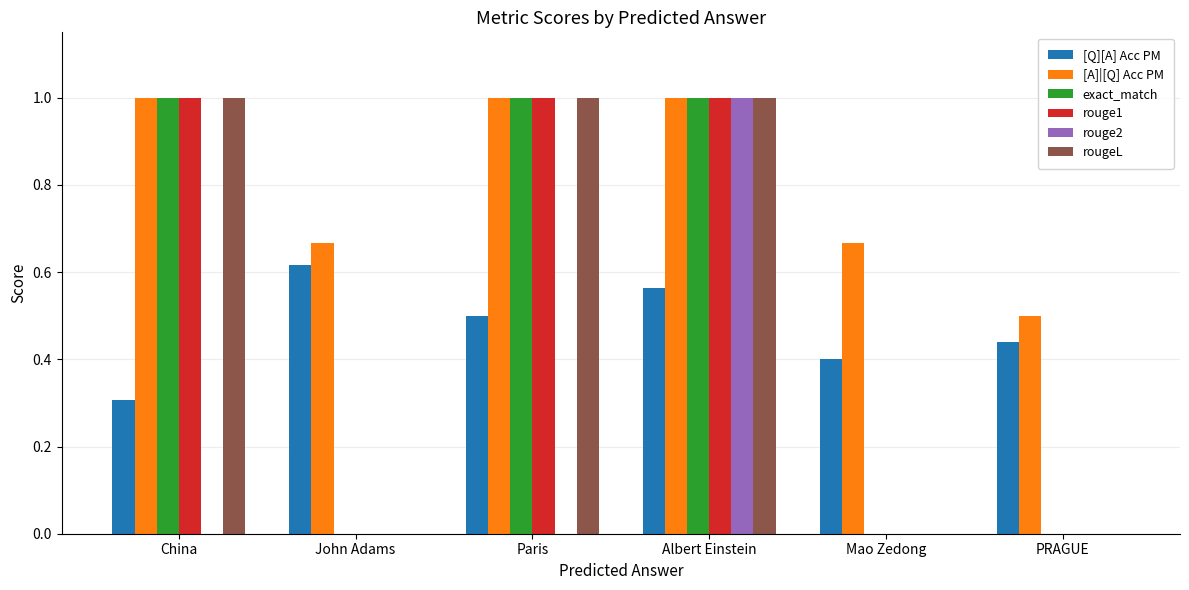

How many groups of bars are there?

6